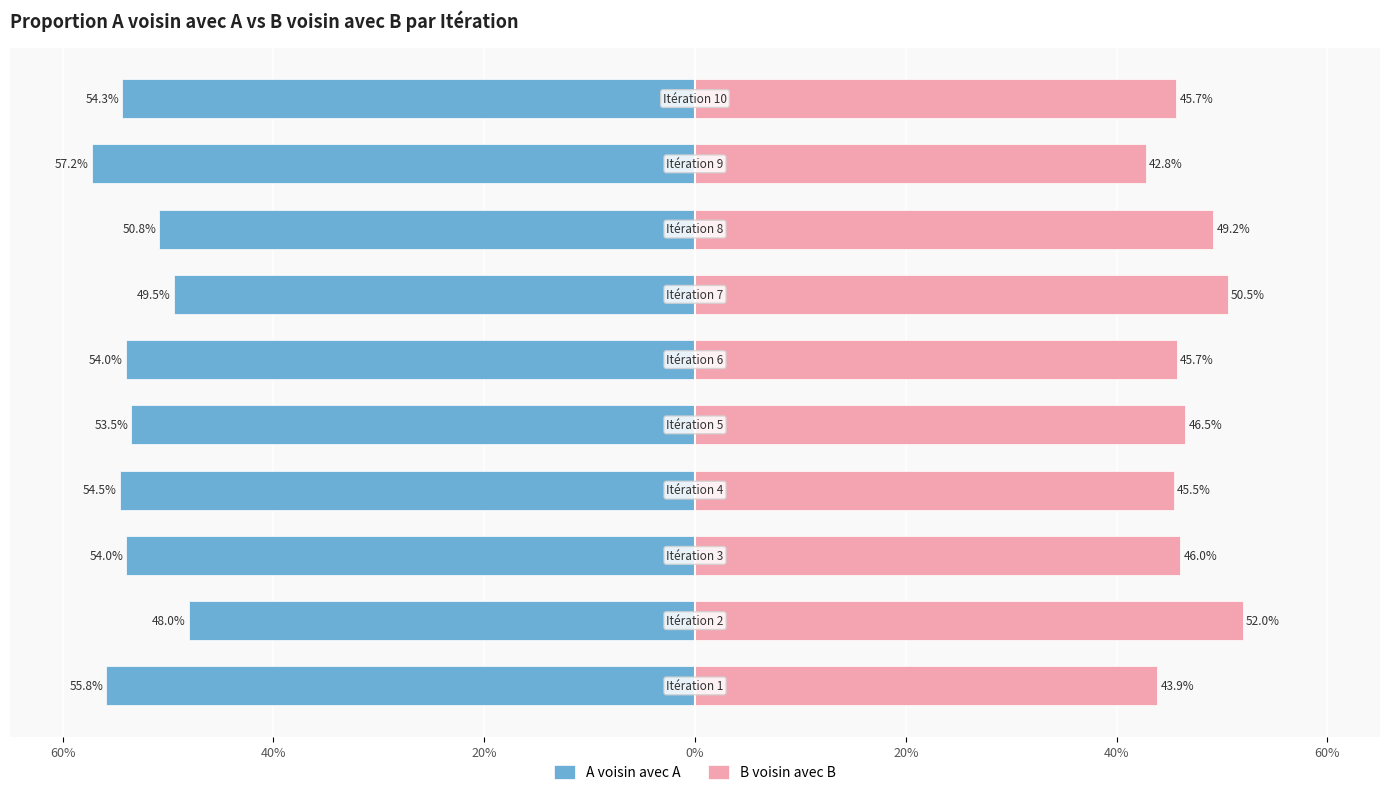

Which series has the widest spread of values?

A voisin avec A